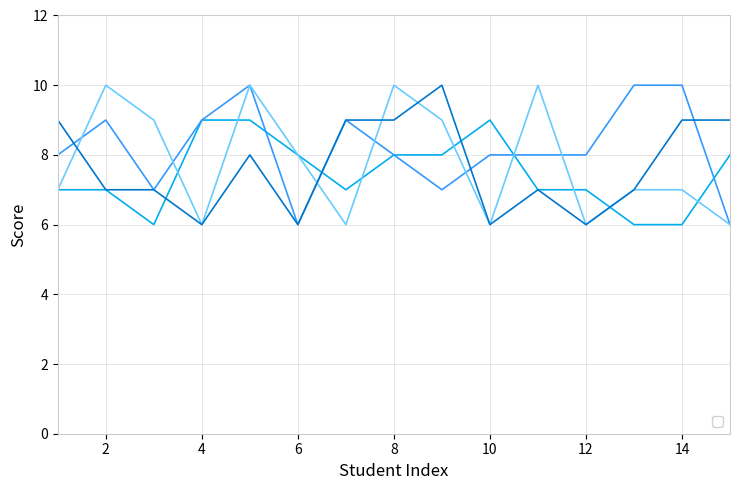

At which label is _2 closest to 8?

1